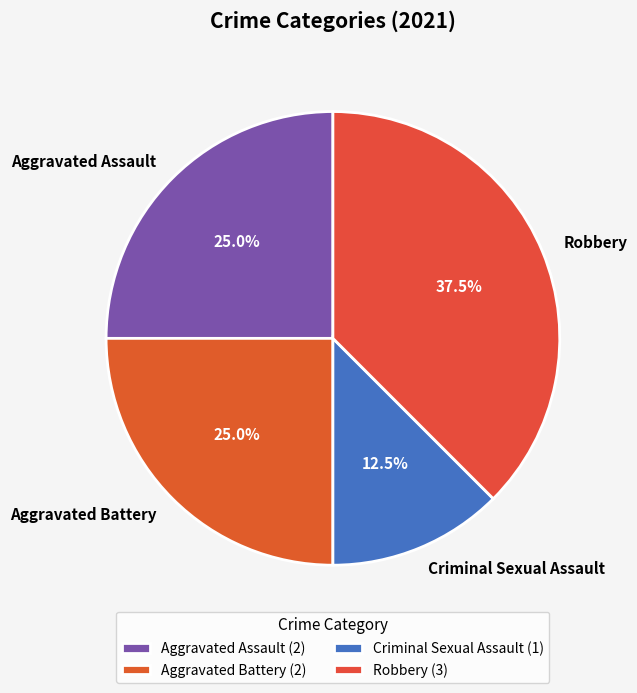

What is the total percentage of Criminal Sexual Assault and Aggravated Battery?

37.5%